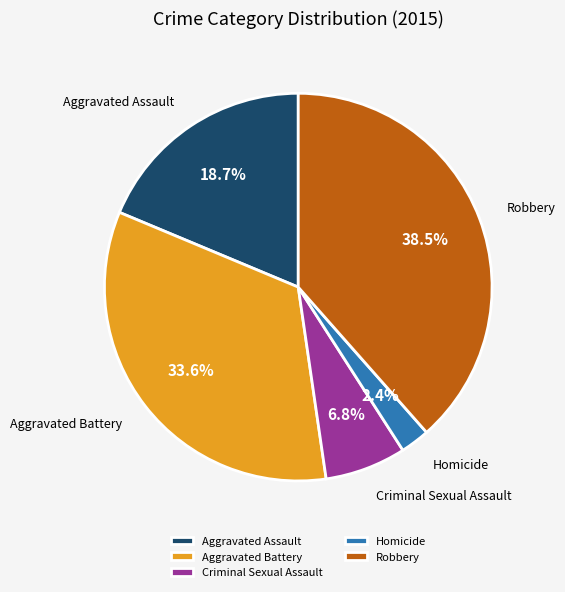

Is Aggravated Battery the majority of the pie?

No